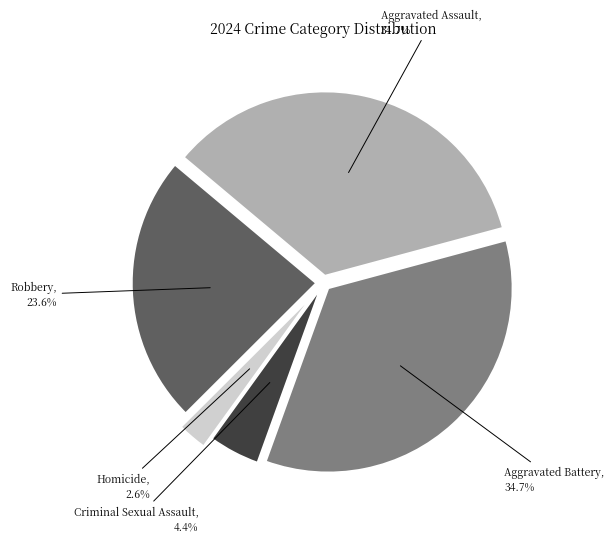

To the nearest percent, what is the difference between the Homicide and Robbery slice percentages?

21%